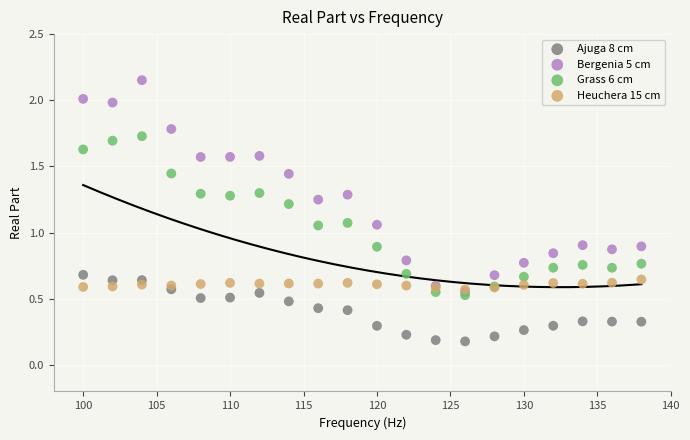

Which series contains the highest Y value?

Bergenia 5 cm